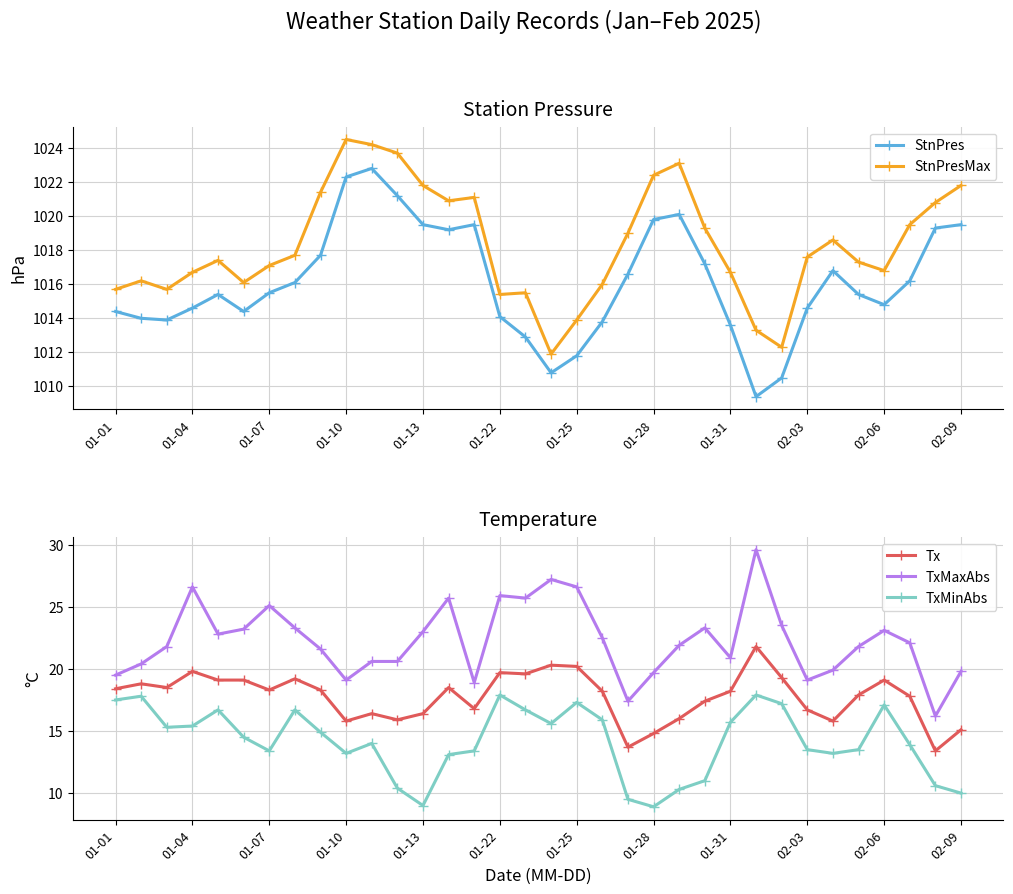

Does the chart have visible grid lines?

Yes